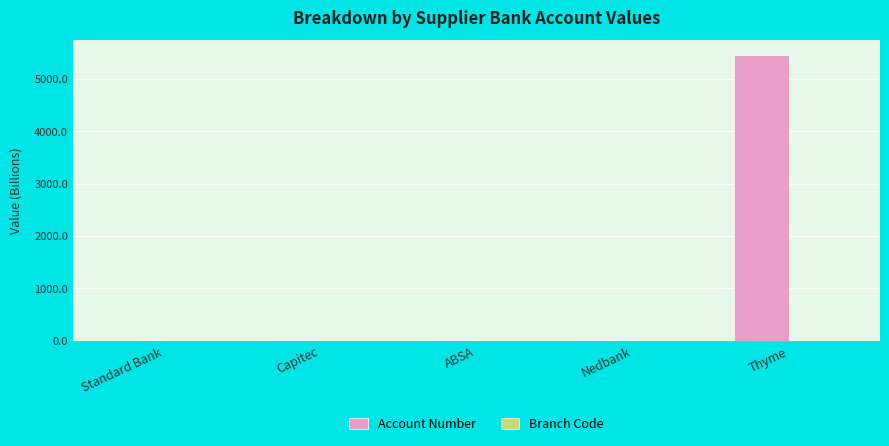

At which label is Account Number closest to 2734?

Nedbank